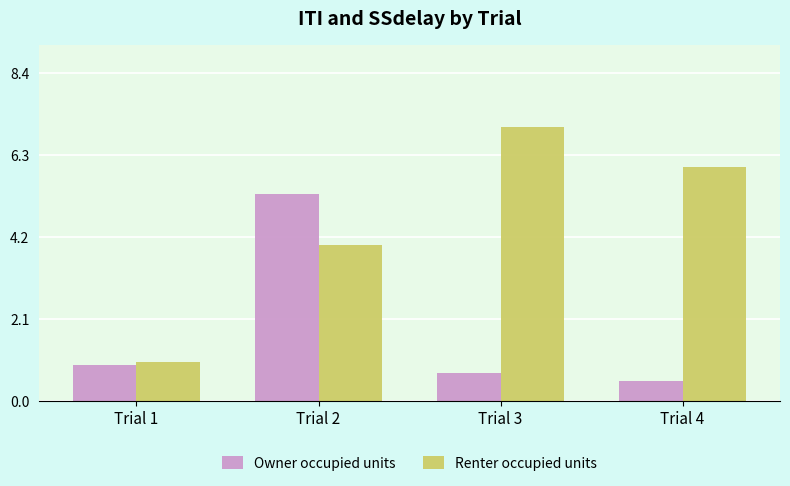

Is it true that Owner occupied units equals 0.7 at Trial 3?

True